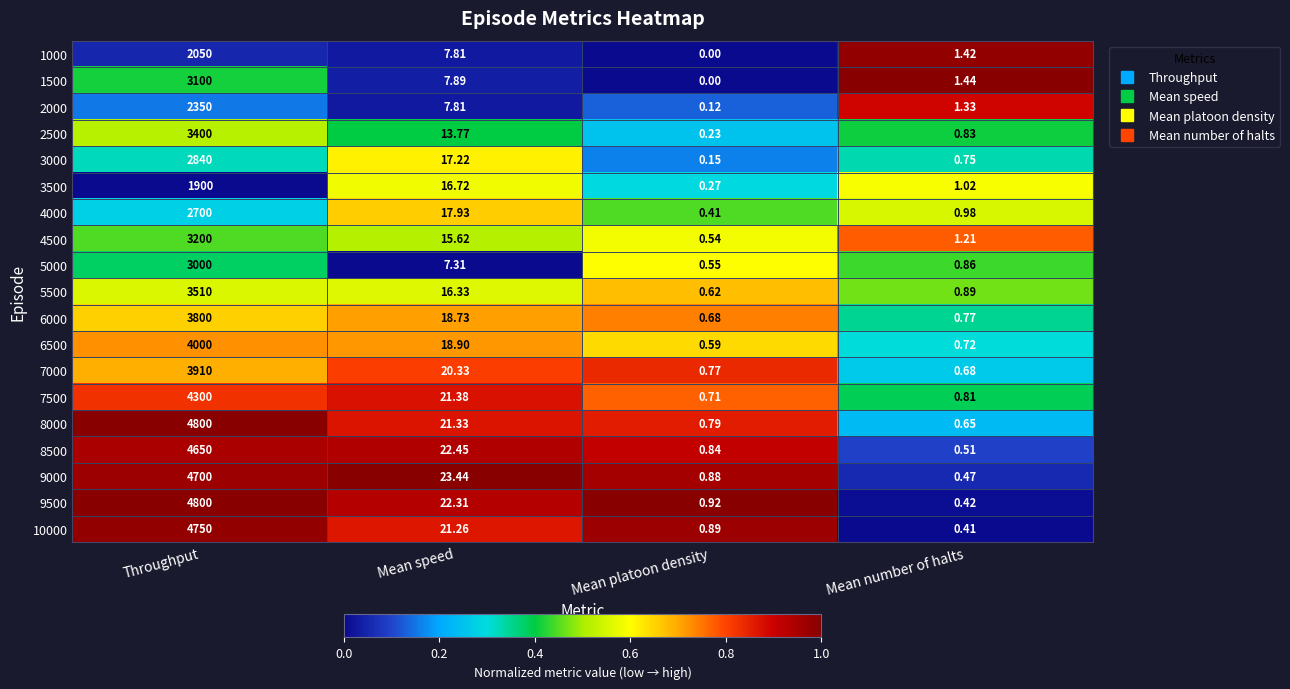

Which series has the largest range (max minus min)?

9500